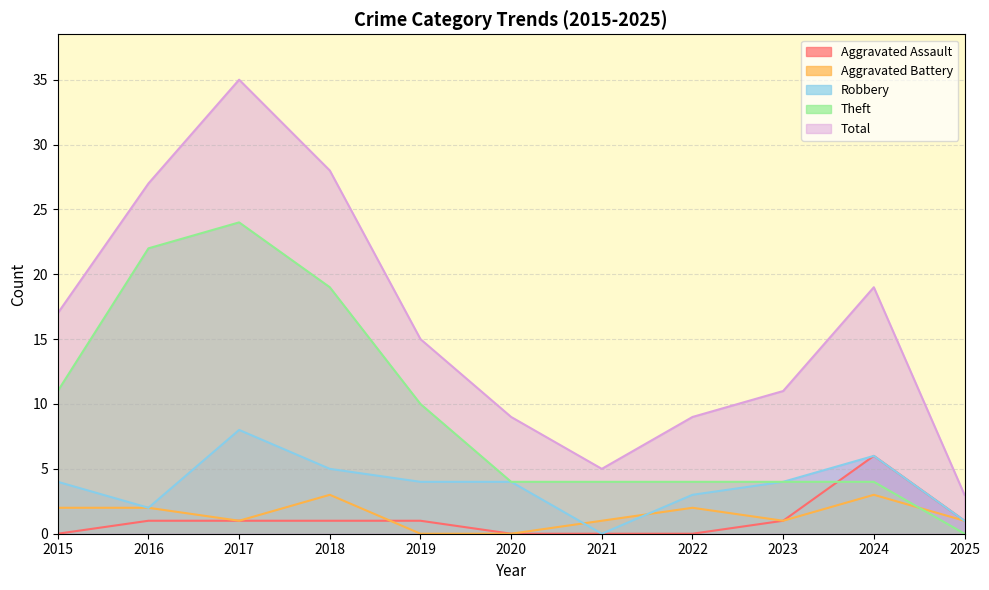

In Aggravated Assault, how many points are higher than both neighbors (excluding endpoints)?

1